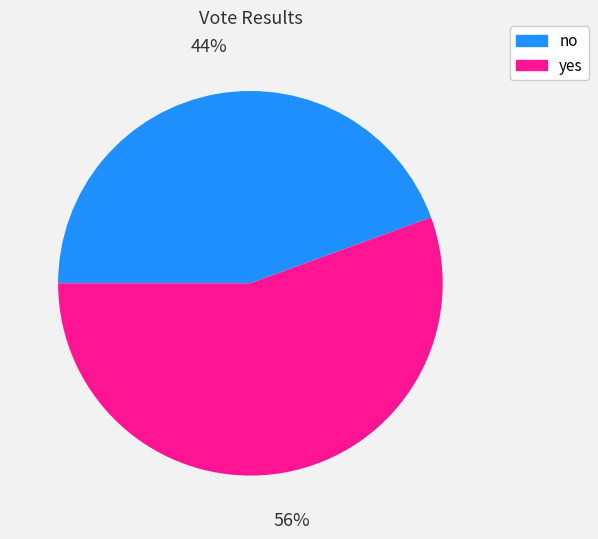

What percentage is the yes slice, to the nearest percent?

56%